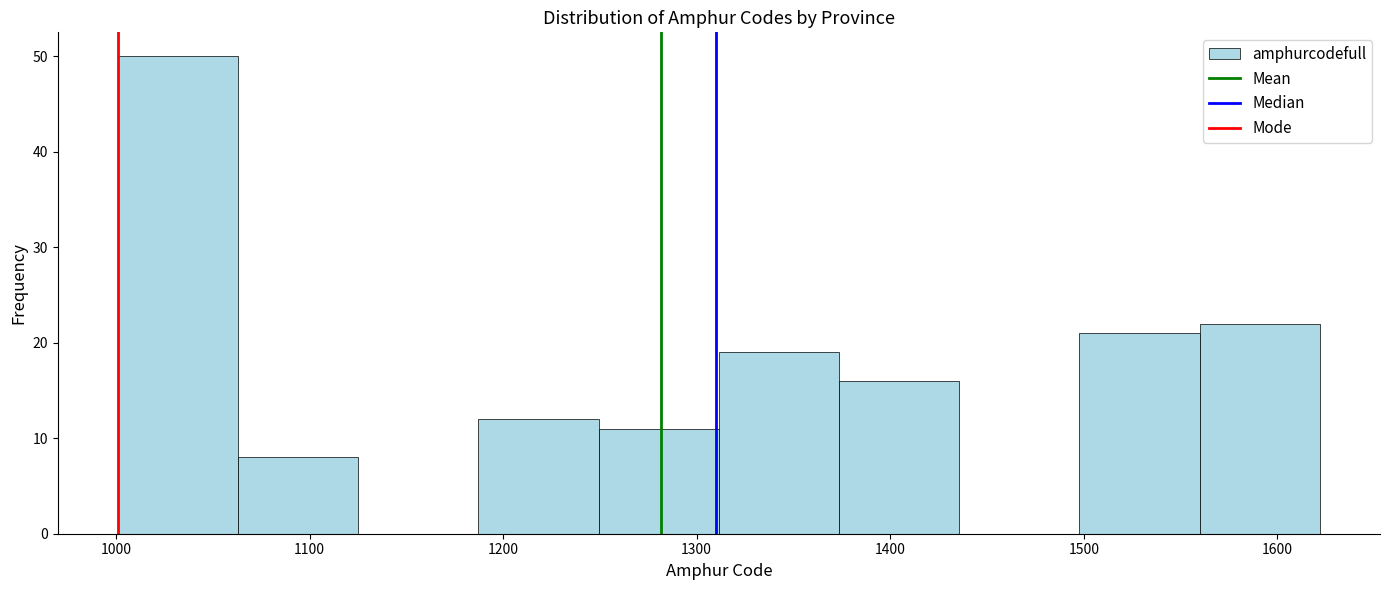

Reading left to right, list every bar in this chart as the range it spans on the x-axis followed by its height. Neither the bar edges nor the heights are printed on the chart, so give them approximately, as read against the axes.

1000 to 1060: 50
1060 to 1130: 8
1130 to 1190: 0
1190 to 1250: 12
1250 to 1310: 11
1310 to 1370: 19
1370 to 1440: 16
1440 to 1500: 0
1500 to 1560: 21
1560 to 1620: 22